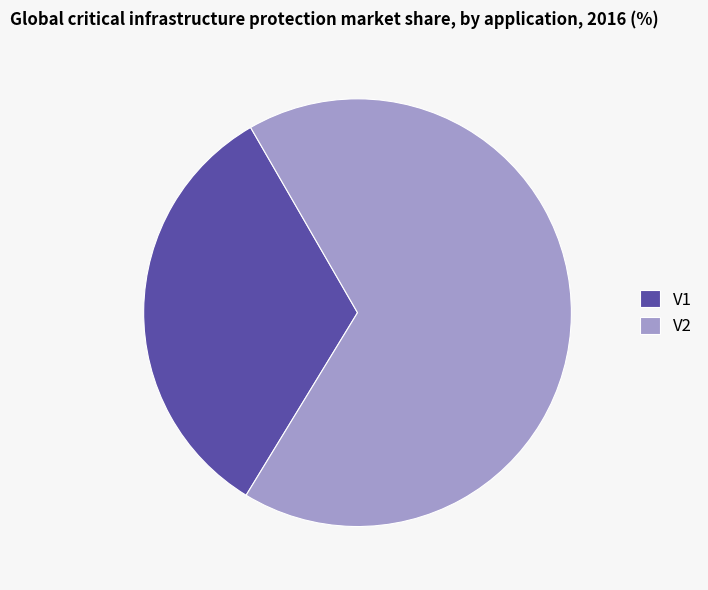

Does V1 represent more than half of the total?

No